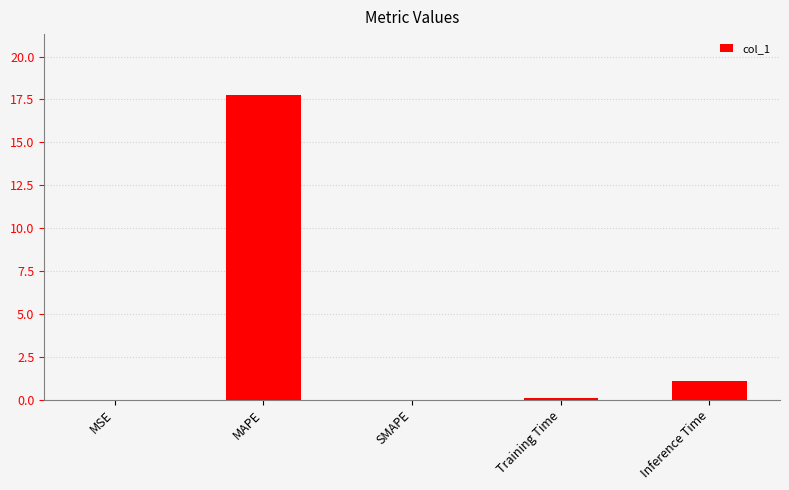

Which label corresponds to the largest value in the chart?

MAPE